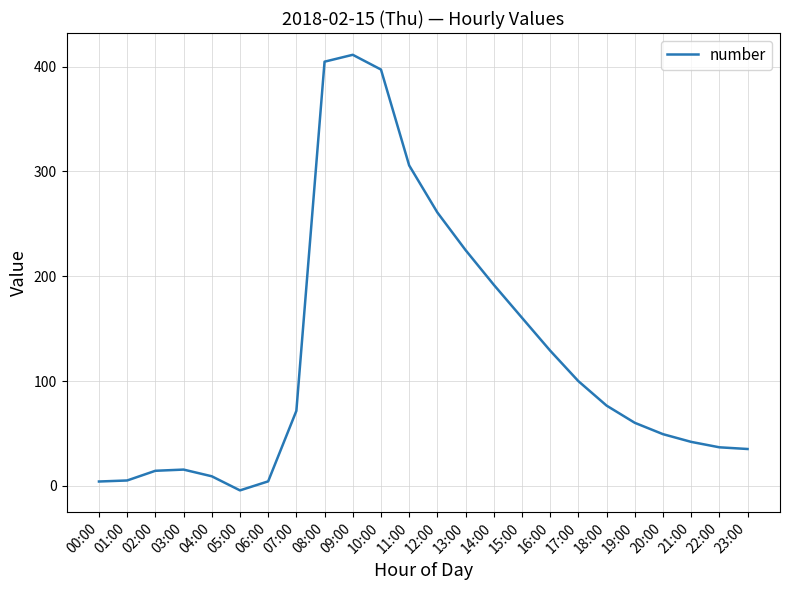

Between 13:00 and 09:00, which is larger?

09:00